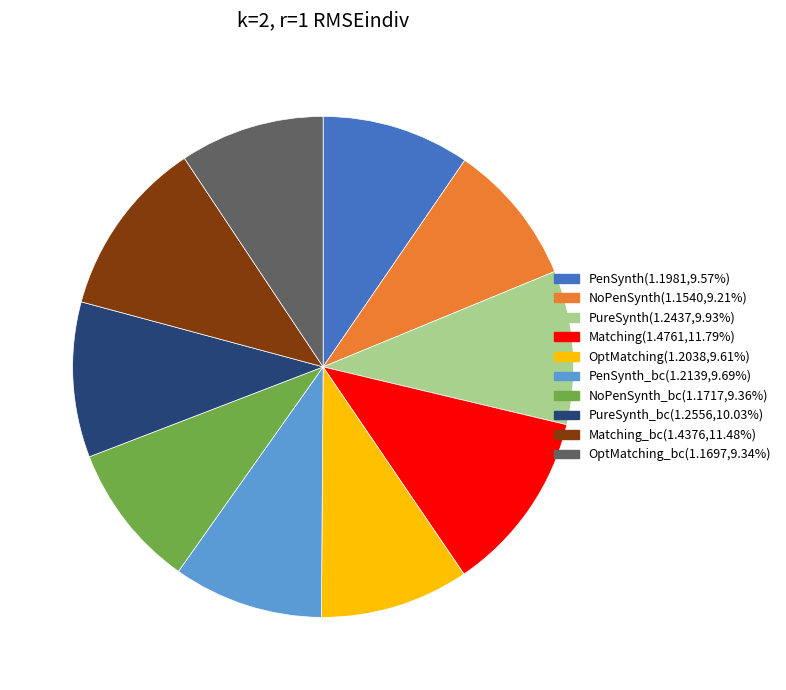

Is there a majority slice in this chart?

No